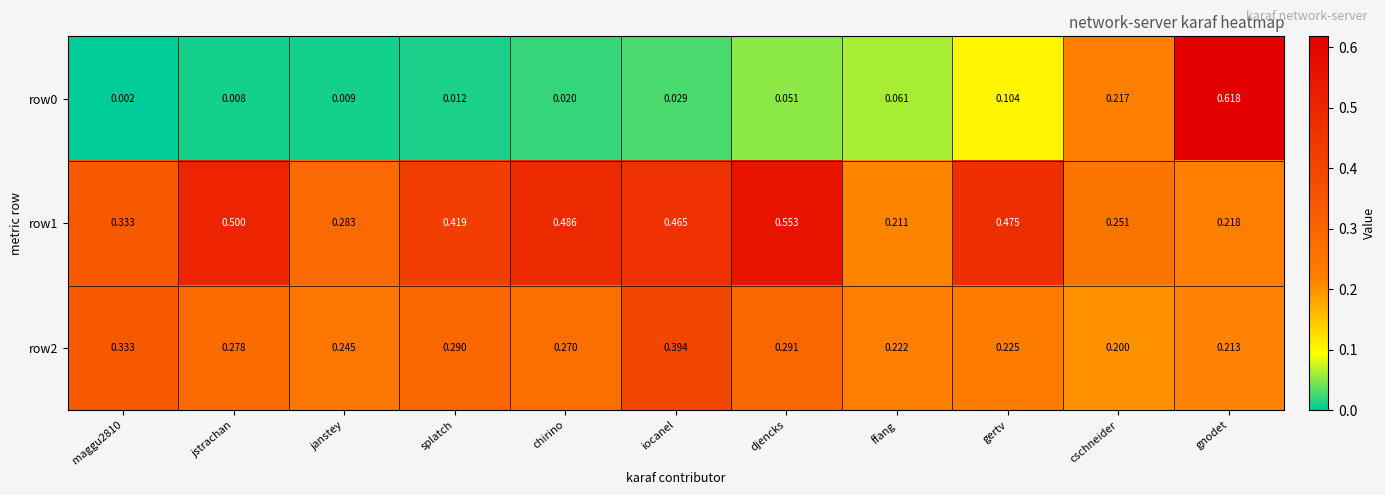

At which category is the sum across all series the highest?

gnodet